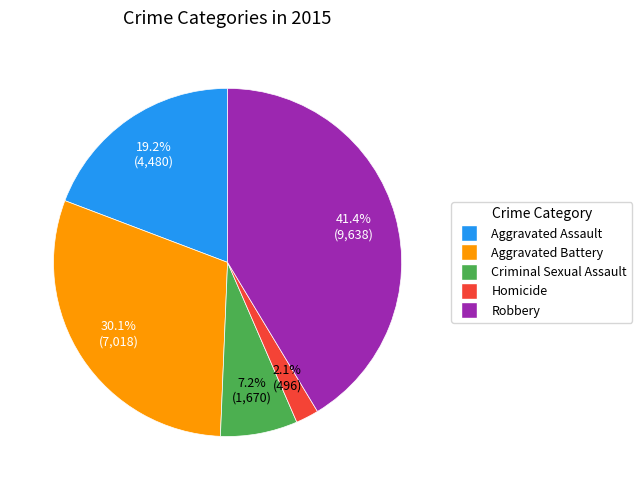

Combined, what portion of the pie is Aggravated Assault and Aggravated Battery?

49.3%